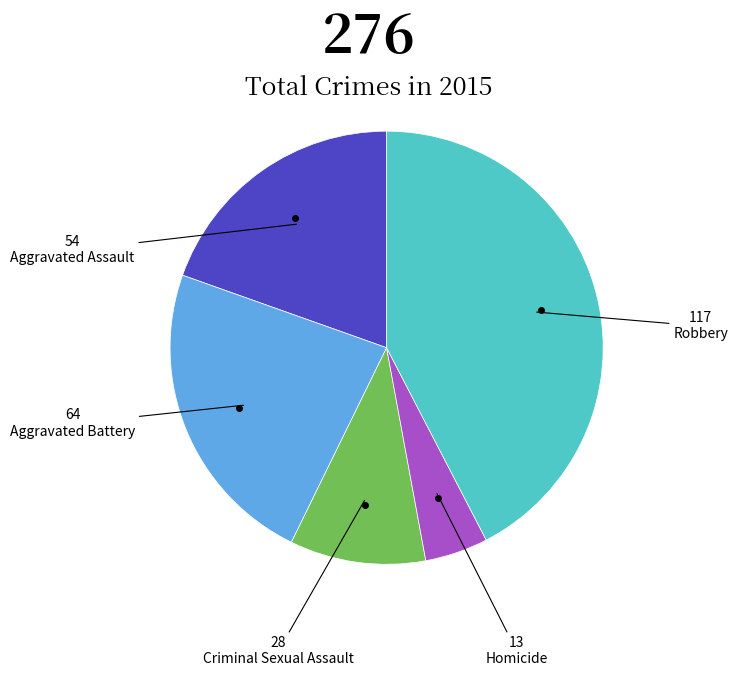

Does Aggravated Battery account for over 50% of the chart?

No